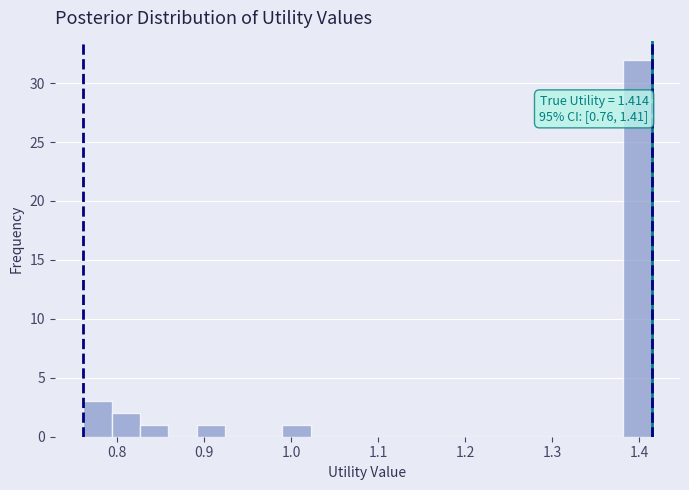

Around what value on the x-axis is the tallest bar? Give the approximate position of its centre, as read against the axis.

1.40